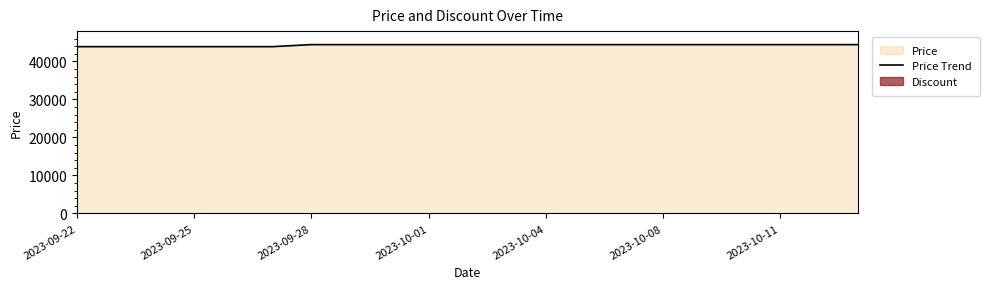

What is the greatest value displayed?

44440